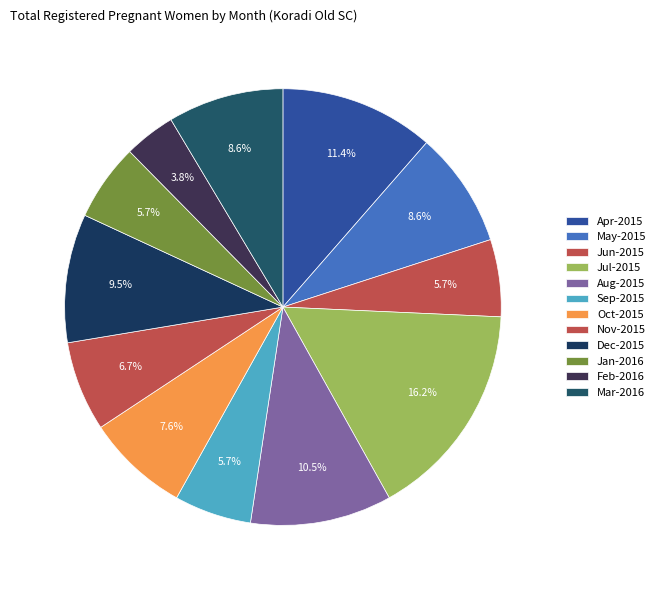

Count the number of slices in the pie.

12